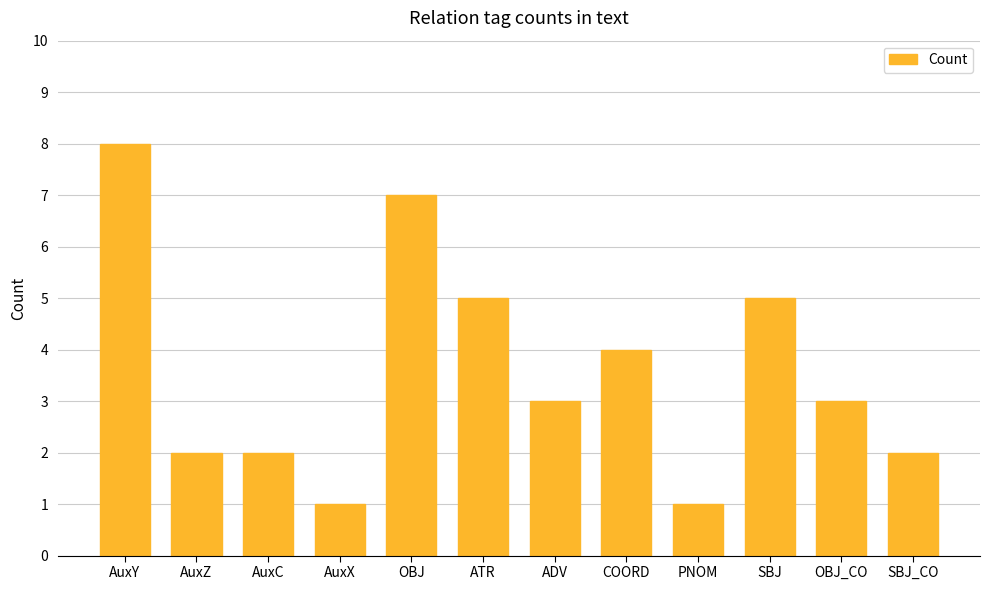

What is the label of the 9th bar from the left?

PNOM